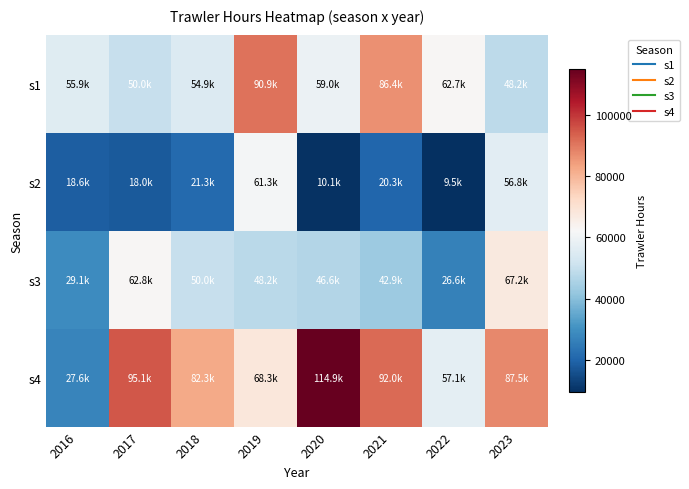

Which series has the largest range (max minus min)?

s4